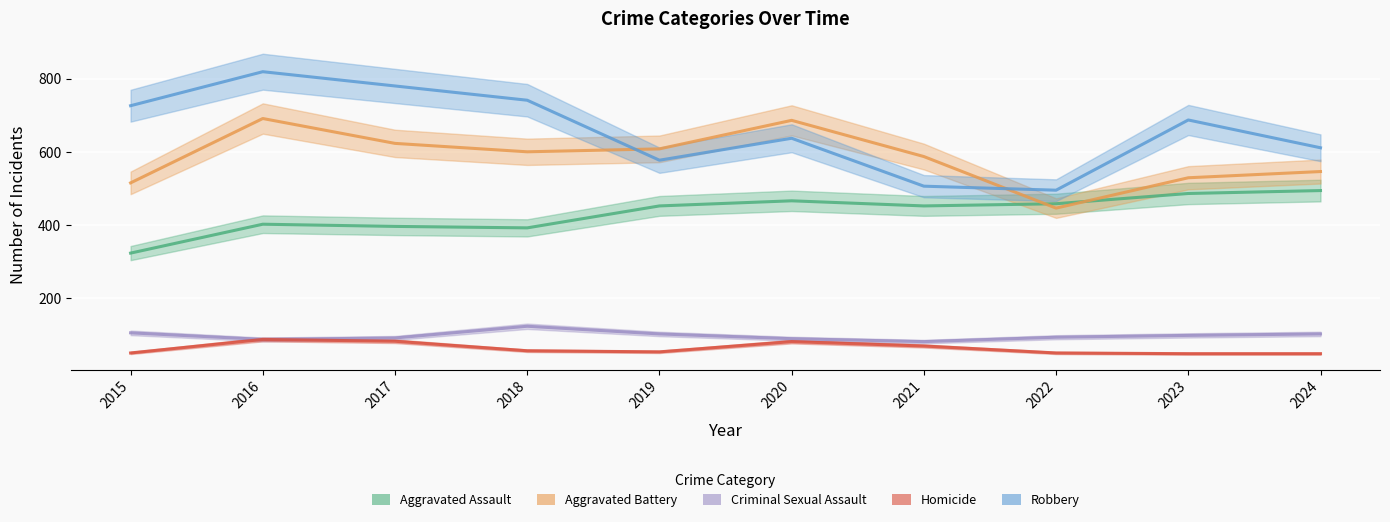

At how many categories does at least one series exceed 61?

10